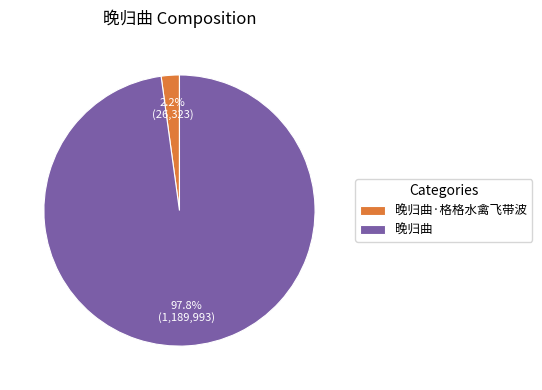

Between 晚归曲·格格水禽飞带波 and 晚归曲, which is larger?

晚归曲